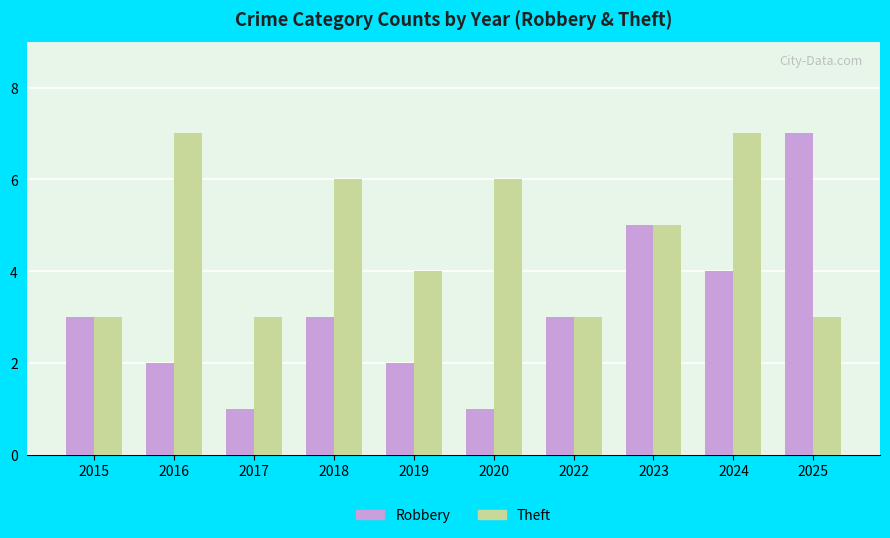

Are the bars horizontal?

No